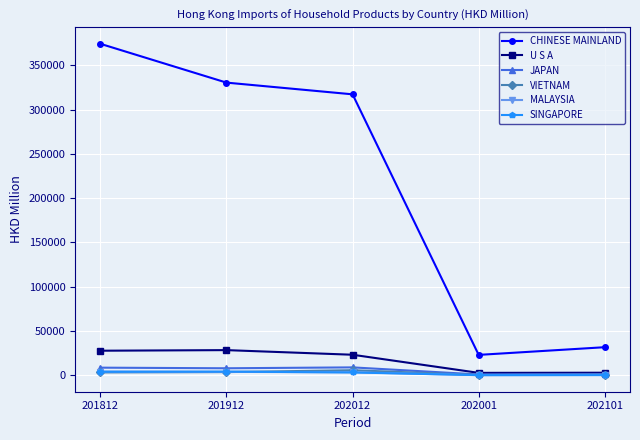

True or false: JAPAN and CHINESE MAINLAND intersect in this chart.

False